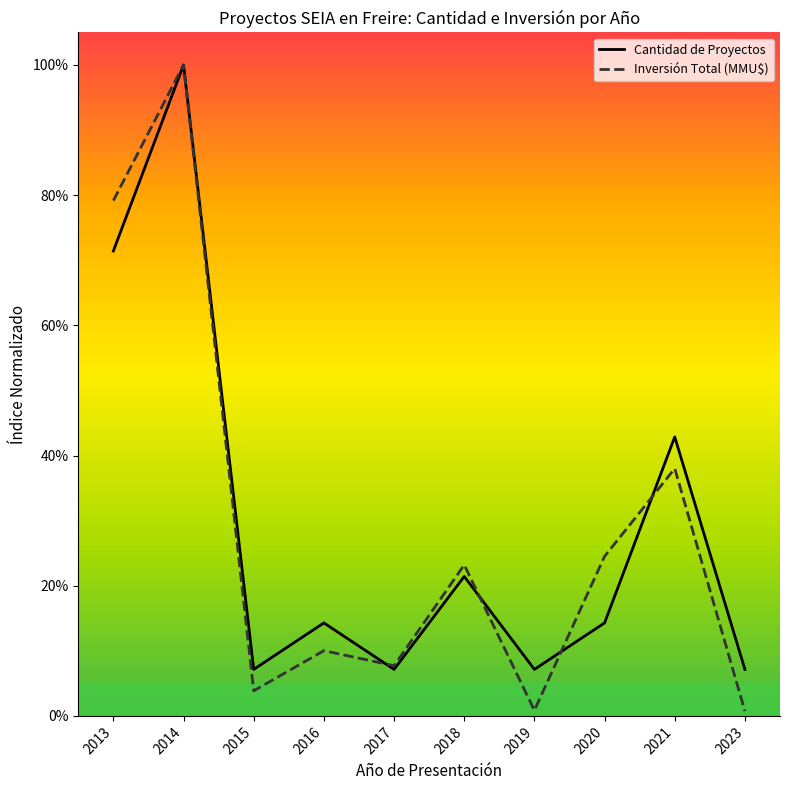

Where is the first local maximum for Inversión Total (MMU$)?

2014